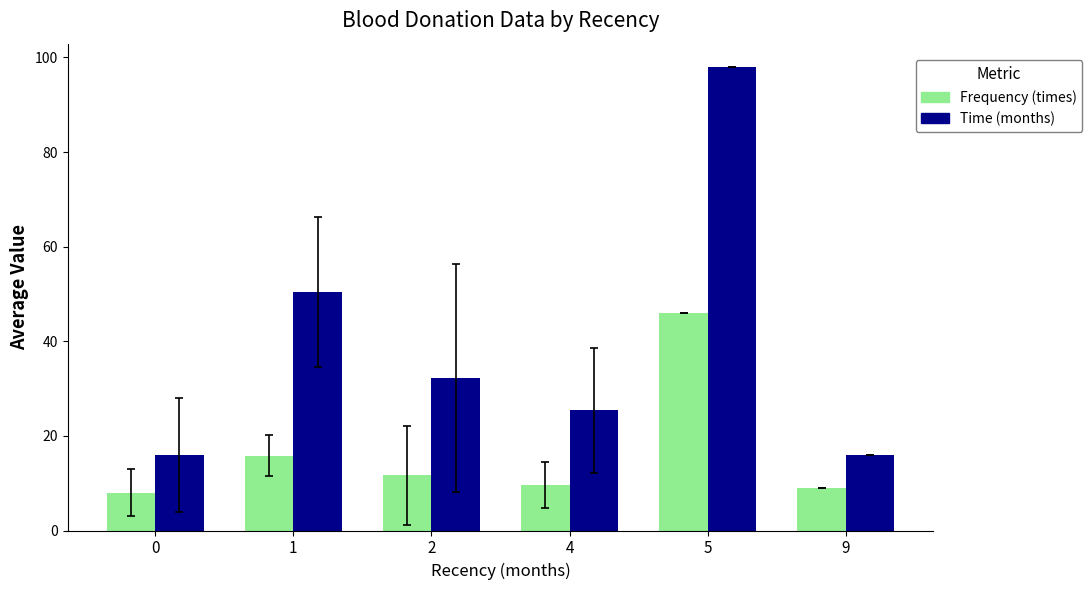

What is the total value across all series at 2?

43.9